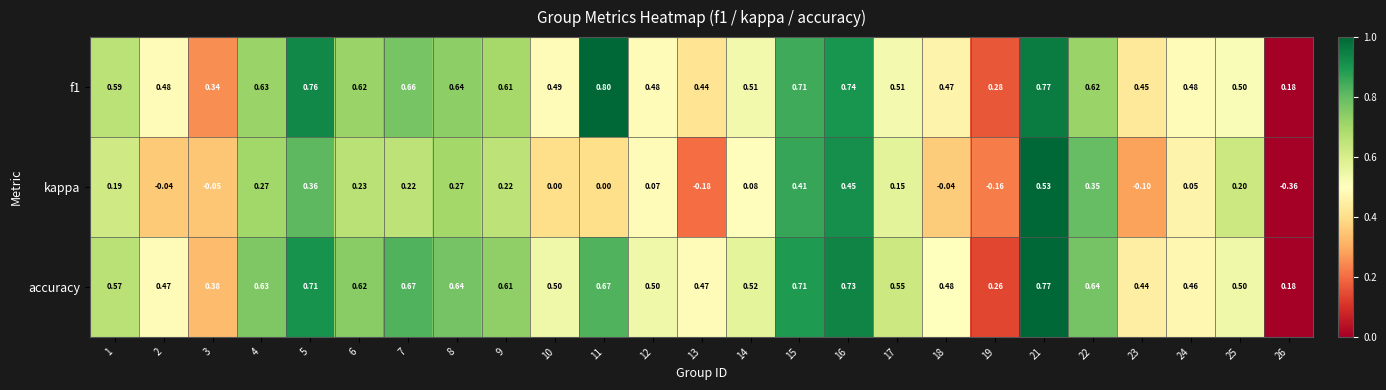

What is the total value across all series at 14?

1.1